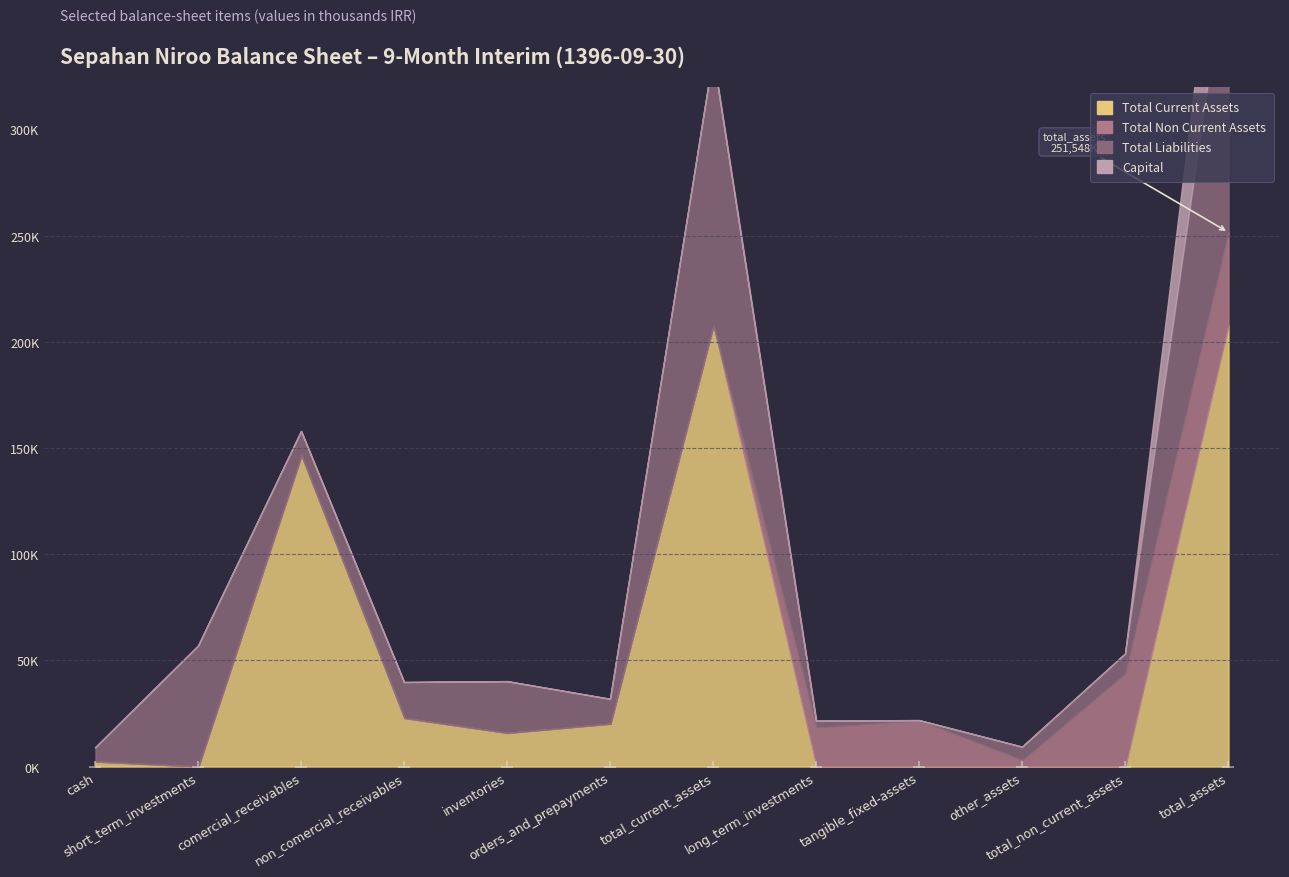

What are all the series names shown in the legend?

total_current_assets, total_non_current_assets, total_liabilities, capital